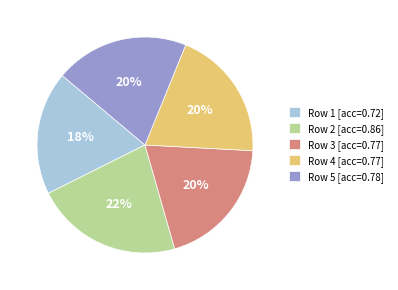

How many segments does this pie chart have?

5